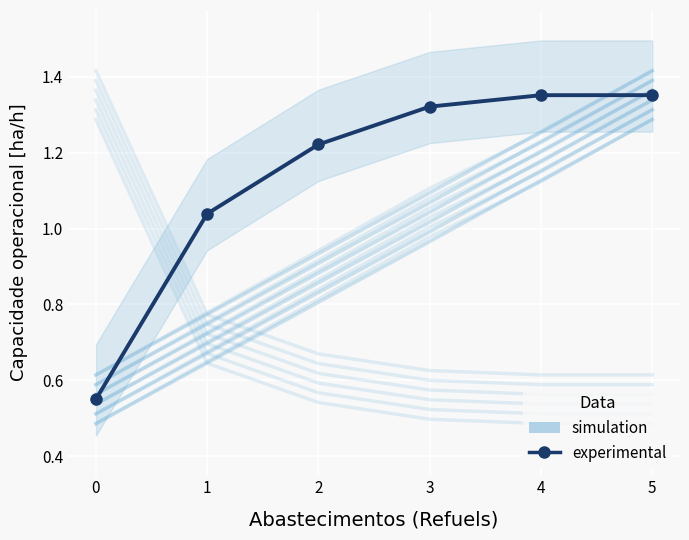

True or false: experimental has more than 2 interior local peaks.

False